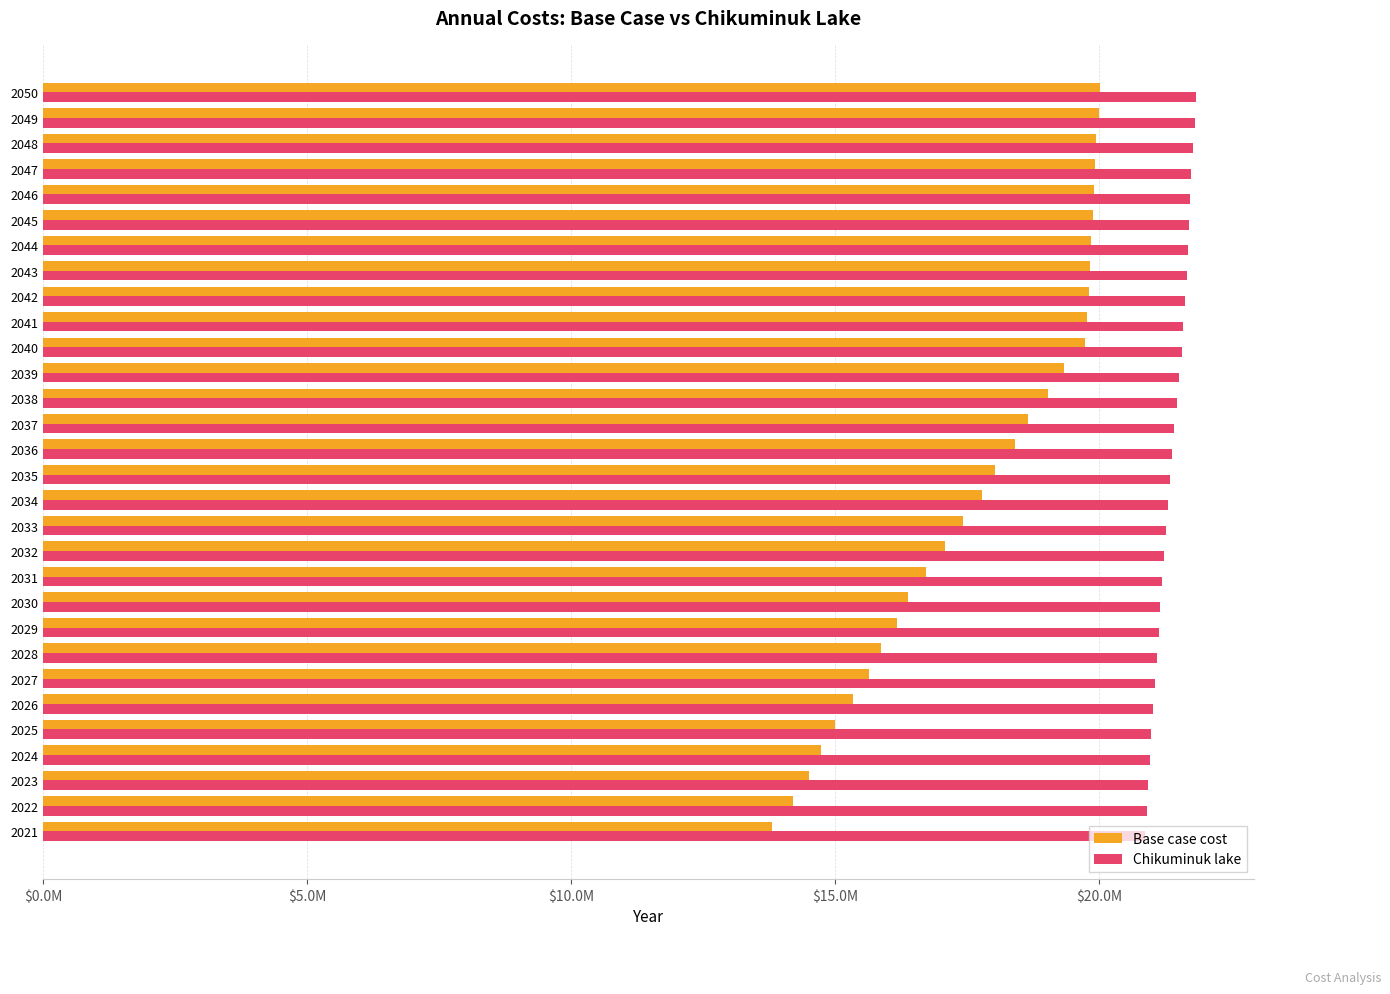

What are all the series names shown in the legend?

Base case cost, Chikuminuk lake